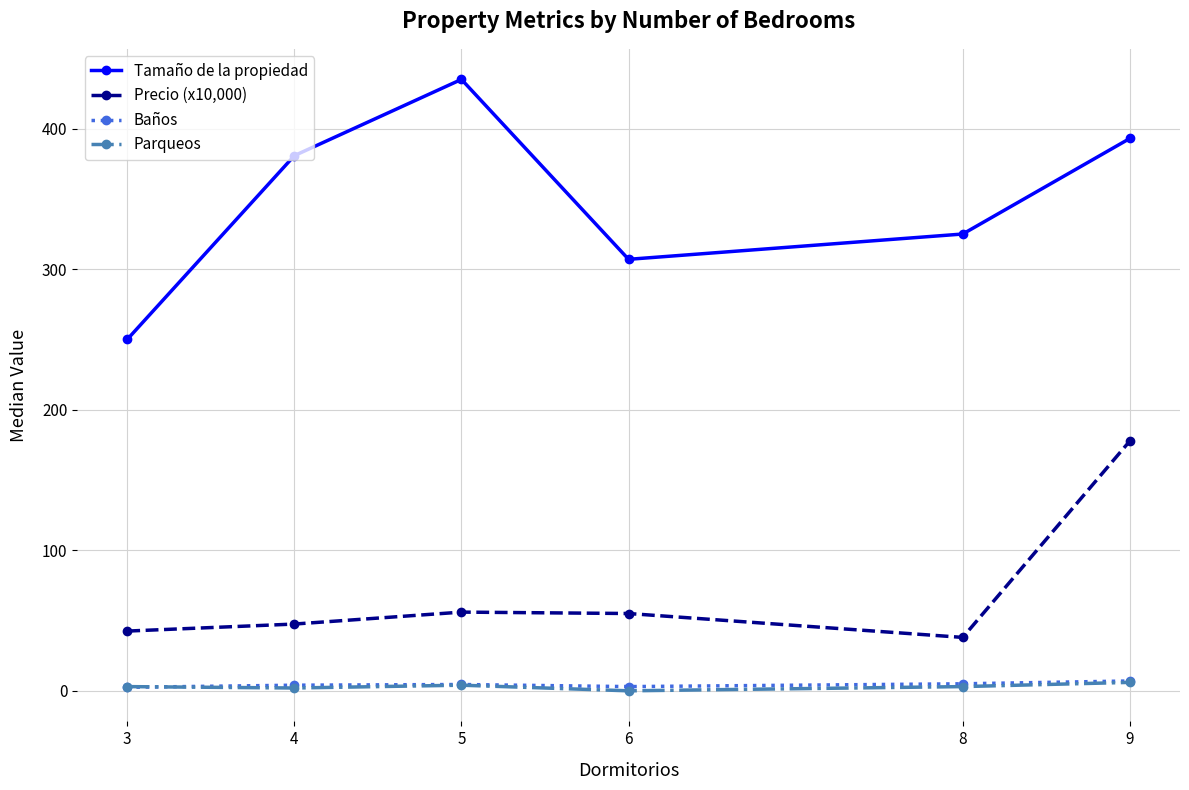

What is the difference between the maximum and minimum values in the Baños series?

4.5